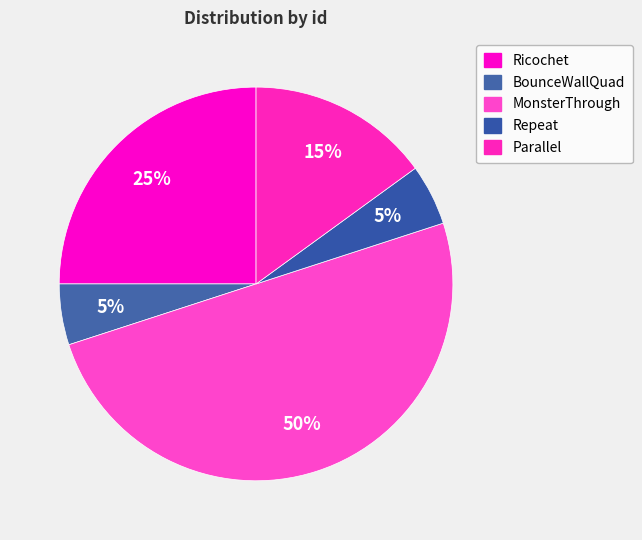

How many segments does this pie chart have?

5